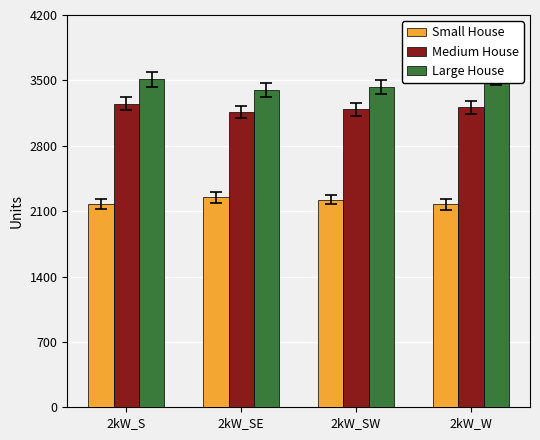

Are the bars horizontal?

No